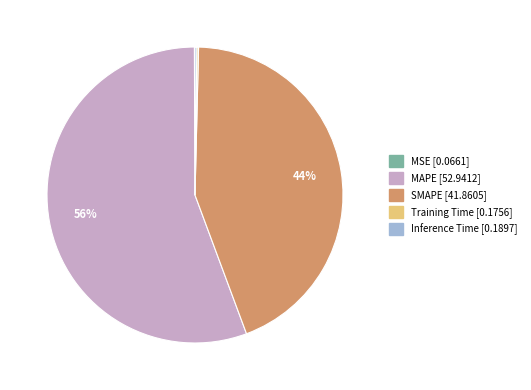

Is it true that SMAPE is 32% of the pie?

False